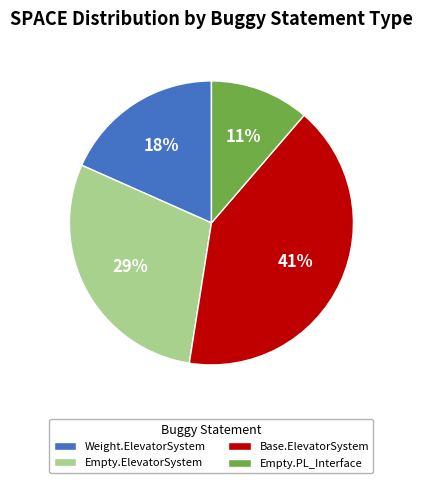

Rank the categories by value from highest to lowest.

Base.ElevatorSystem, Empty.ElevatorSystem, Weight.ElevatorSystem, Empty.PL_Interface